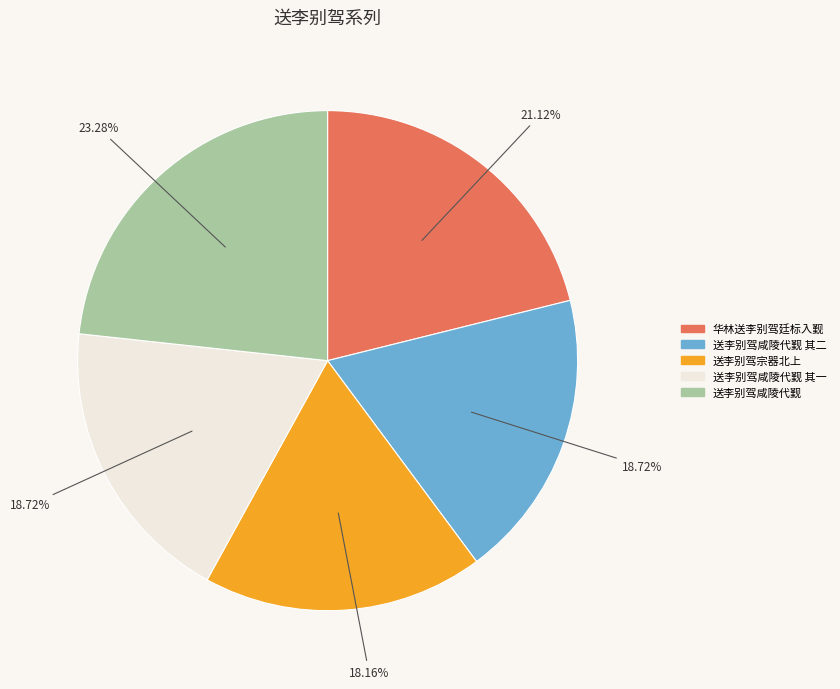

How many segments does this pie chart have?

5